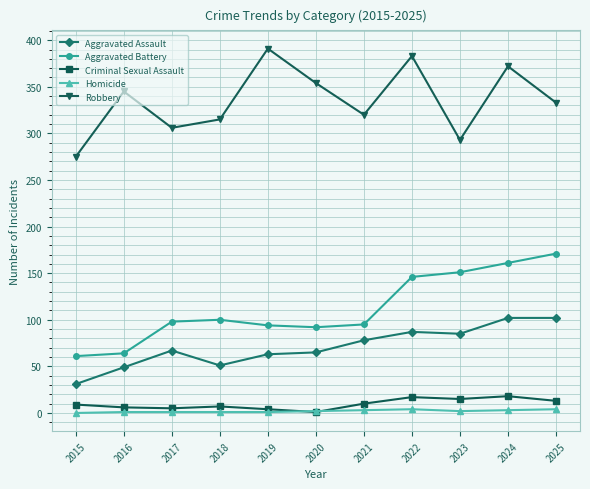

True or false: Aggravated Battery has a value of 98 at 2017.

True